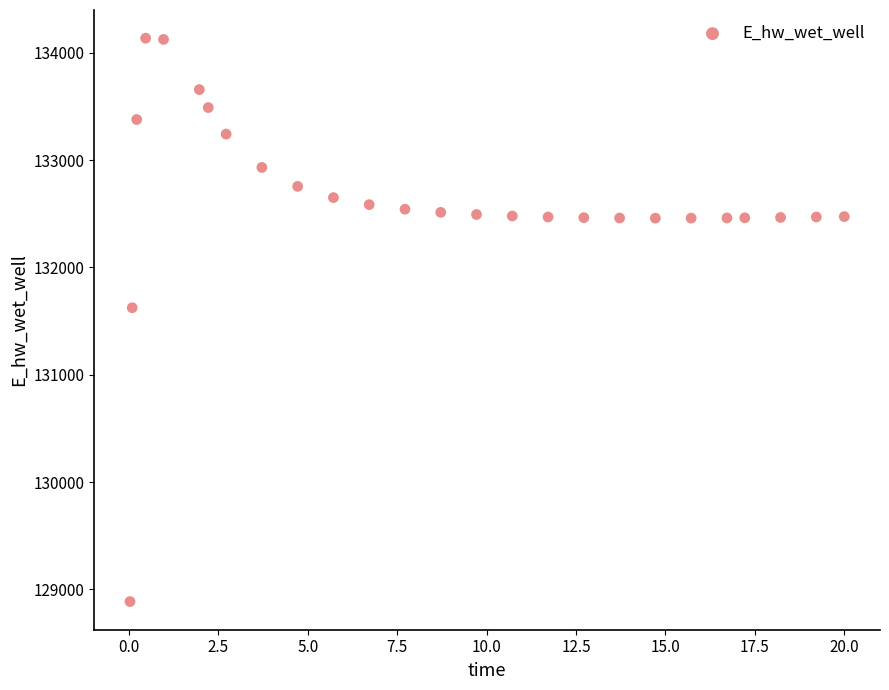

What is the range of Y values (max minus min)?

5248.5